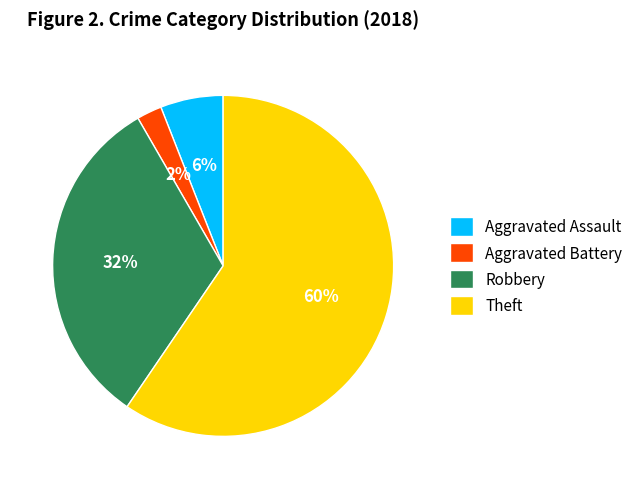

How many segments does this pie chart have?

4